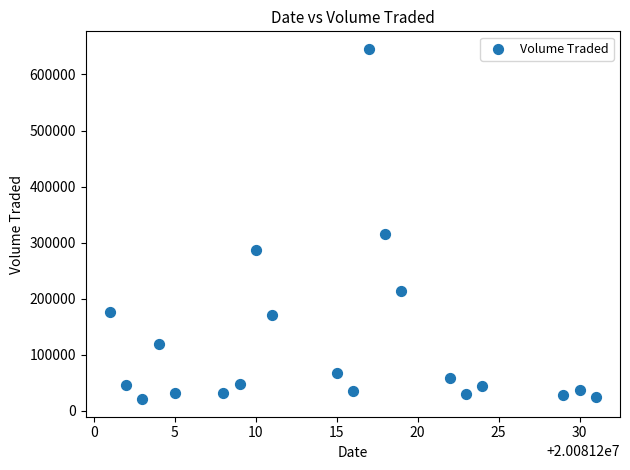

What is the range of Y values (max minus min)?

625100